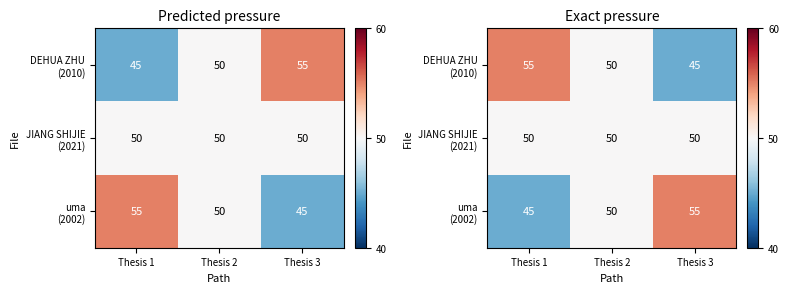

What is the total value across all series at Thesis 1?

150